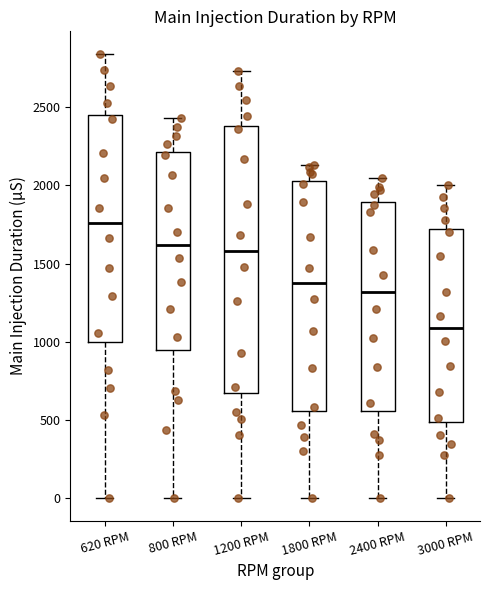

Reading left to right, transcribe this box plot: for each box, give where its median line is, the range the box spans, and where its two whiskers end, as read against the y-axis. The values are not printed on the chart, so give them approximately, as read against the axis.

620 RPM: median 1750, box 1000 to 2450, whiskers 0 to 2850
800 RPM: median 1600, box 950 to 2200, whiskers 0 to 2450
1200 RPM: median 1600, box 650 to 2400, whiskers 0 to 2750
1800 RPM: median 1350, box 550 to 2050, whiskers 0 to 2150
2400 RPM: median 1300, box 550 to 1900, whiskers 0 to 2050
3000 RPM: median 1100, box 500 to 1700, whiskers 0 to 2000